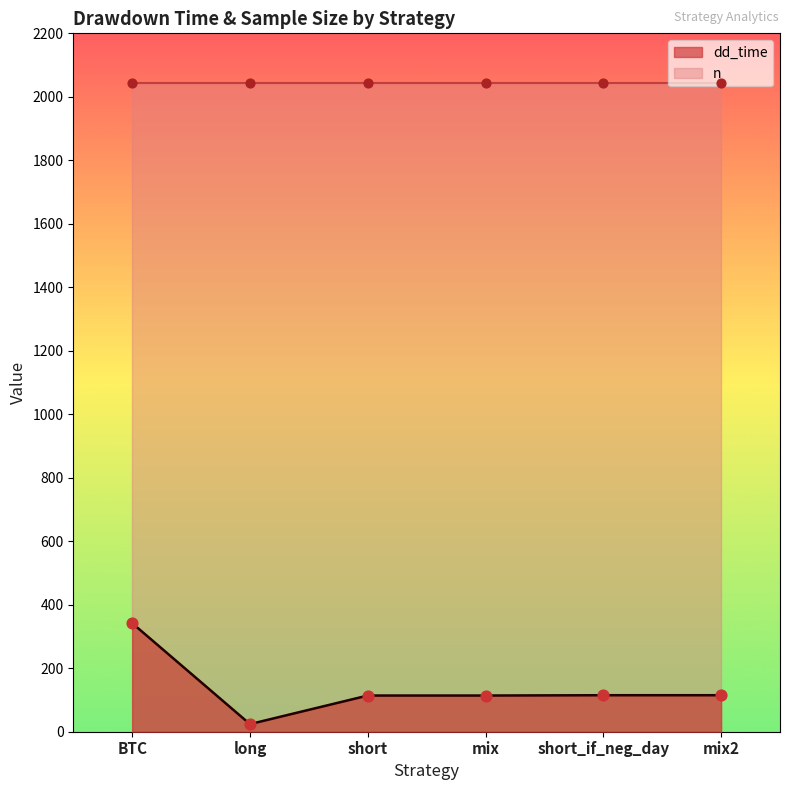

Which has a higher value, short_if_neg_day or mix2?

short_if_neg_day